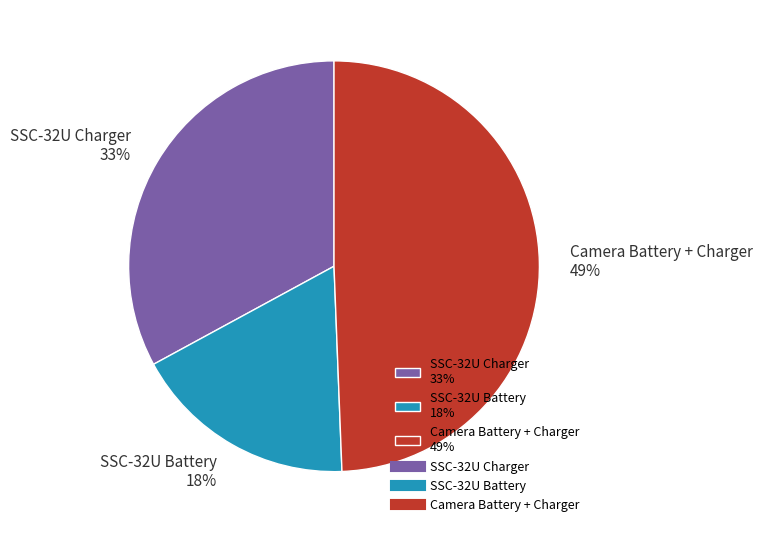

Is it true that SSC-32U Battery is 12% of the pie?

False